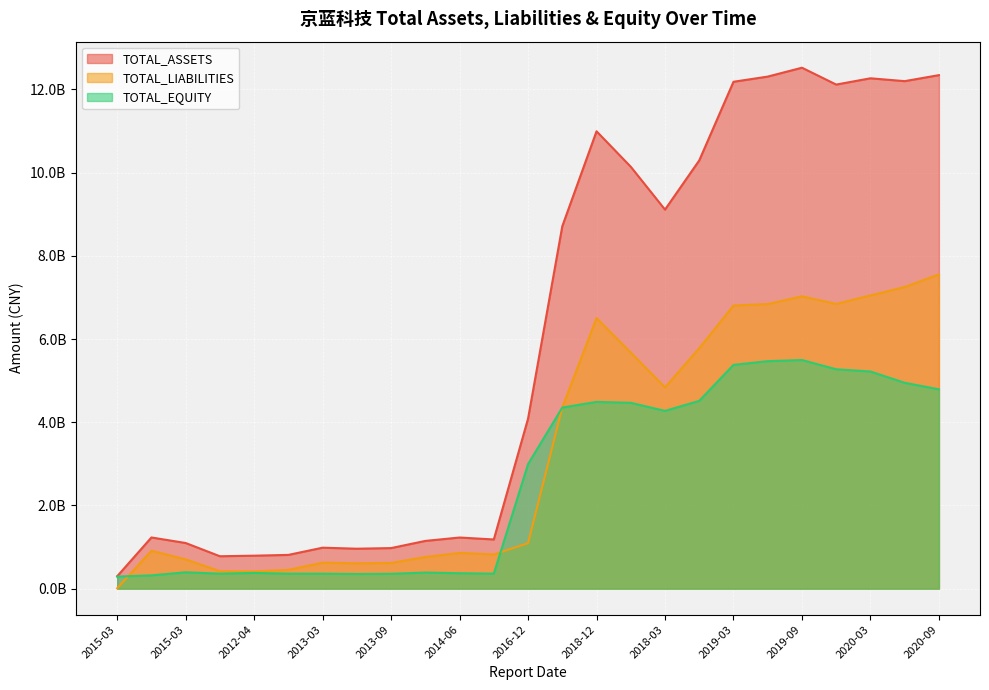

Reading left to right, transcribe all the data shown in this chart.

TOTAL_ASSETS: 297622602.0	1229598072.4	1096400506.9	778149150.0	791870961.0	810375083.5	983979951.0	959304742.3	974385902.4	1146926265.1	1228435282.5	1181633676.7	4085528467.9	8712634430.9	10994938944.8	10142181073.4	9112143968.1	10295041241.7	12185593258.2	12310126503.4	12523492809.0	12118205650.2	12269146212.1	12200398741.4	12345178273.0
TOTAL_LIABILITIES: 8391341.5	911263602.1	704058279.6	418689744.1	414515156.3	451008365.9	625341781.2	608218158.1	618084311.2	760848436.8	858324876.2	822021196.8	1092009620.7	4360027144.9	6505816440.6	5675324472.8	4839519622.1	5781340999.0	6806781794.4	6842242870.2	7027814725.1	6844827094.6	7049352814.2	7252106650.0	7554206991.4
TOTAL_EQUITY: 289231260.5	318334470.3	392342227.4	359459405.9	377355804.7	359366717.6	358638169.8	351086584.2	356301591.2	386077828.4	370110406.3	359612480.0	2993518847.2	4352607286.0	4489122504.1	4466856600.7	4272624346.0	4513700242.7	5378811463.8	5467883633.2	5495678083.9	5273378555.7	5219793397.9	4948292091.4	4790971281.6